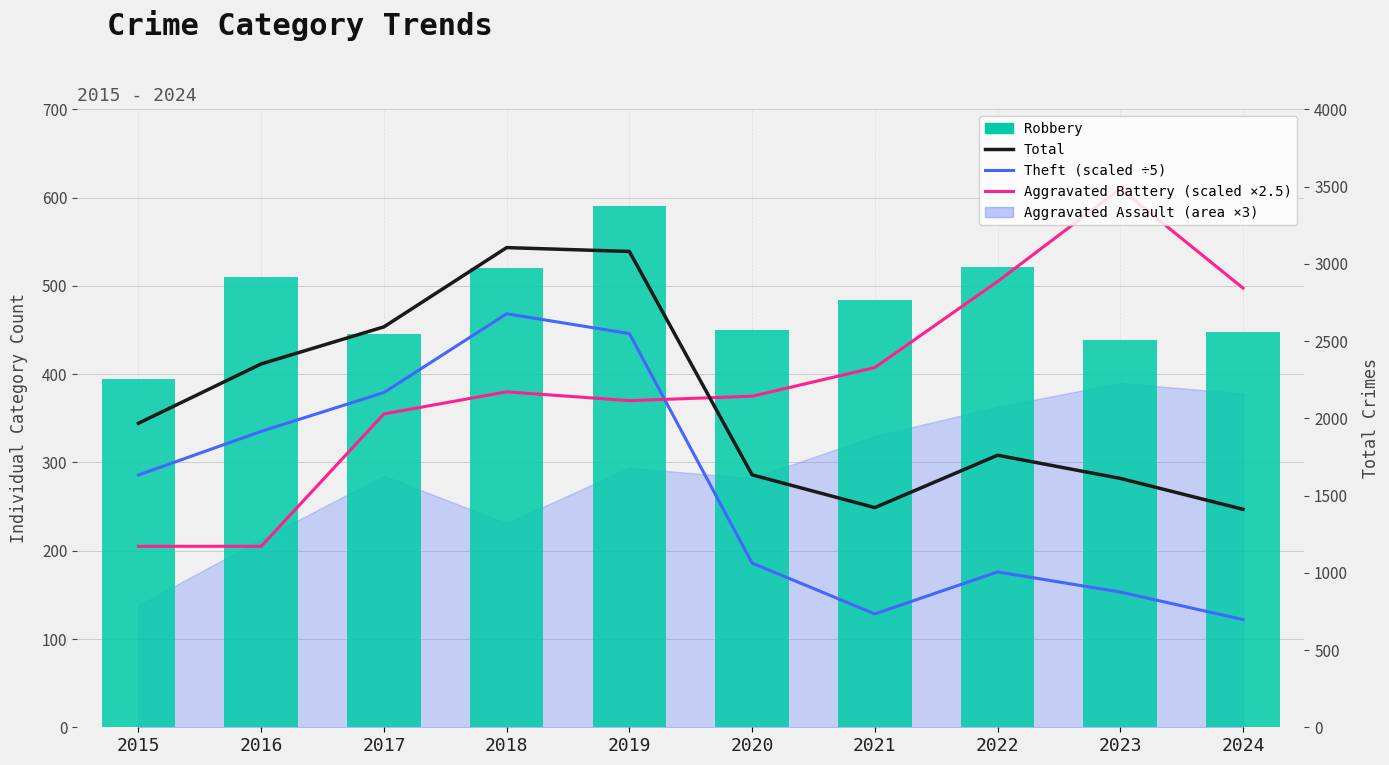

Is the value of Aggravated Battery (scaled) at 2019 greater than the value of Robbery at 2018?

No